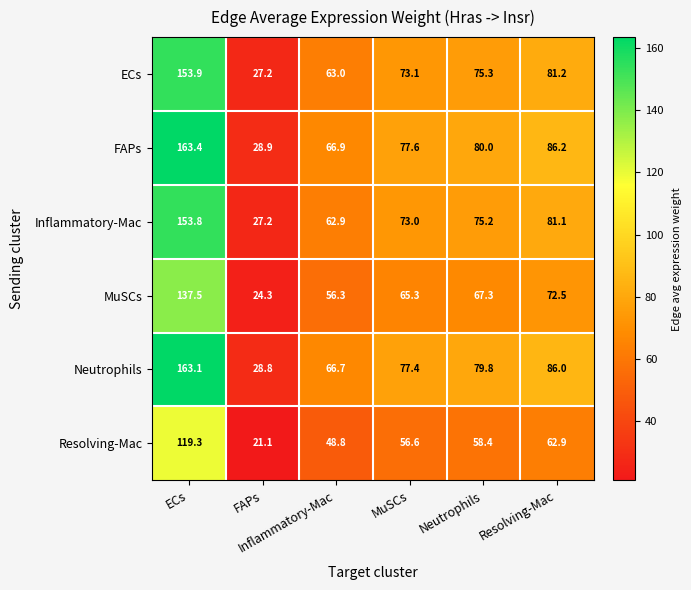

What is the smallest value displayed?

21.1